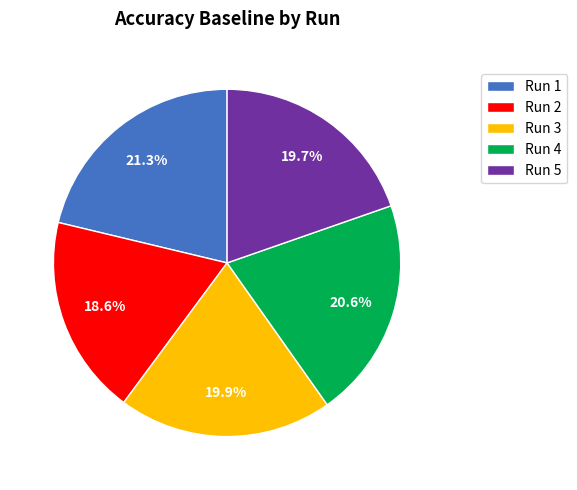

What percentage do Run 1 and Run 3 together represent?

41.2%